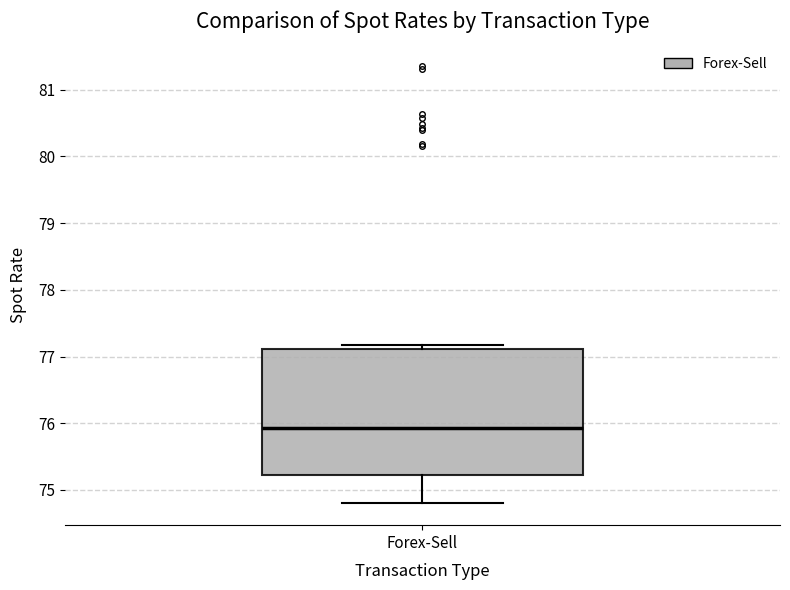

Where is the lower edge of the box for Forex-Sell on the y-axis? The values are not printed on the chart, so give them approximately, as read against the axis.

75.2